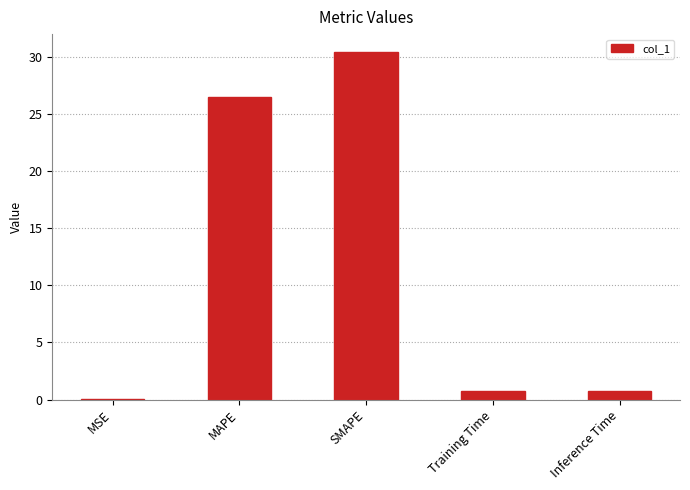

What is the average value?

11.7